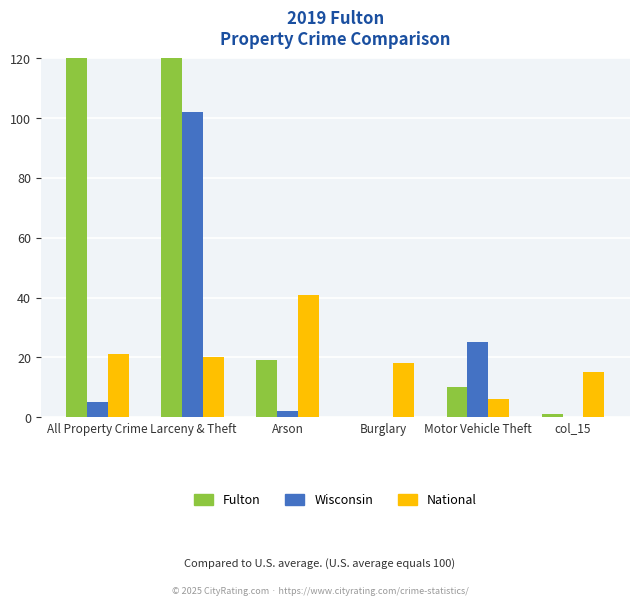

What is the difference between the maximum and minimum values in the Wisconsin series?

102